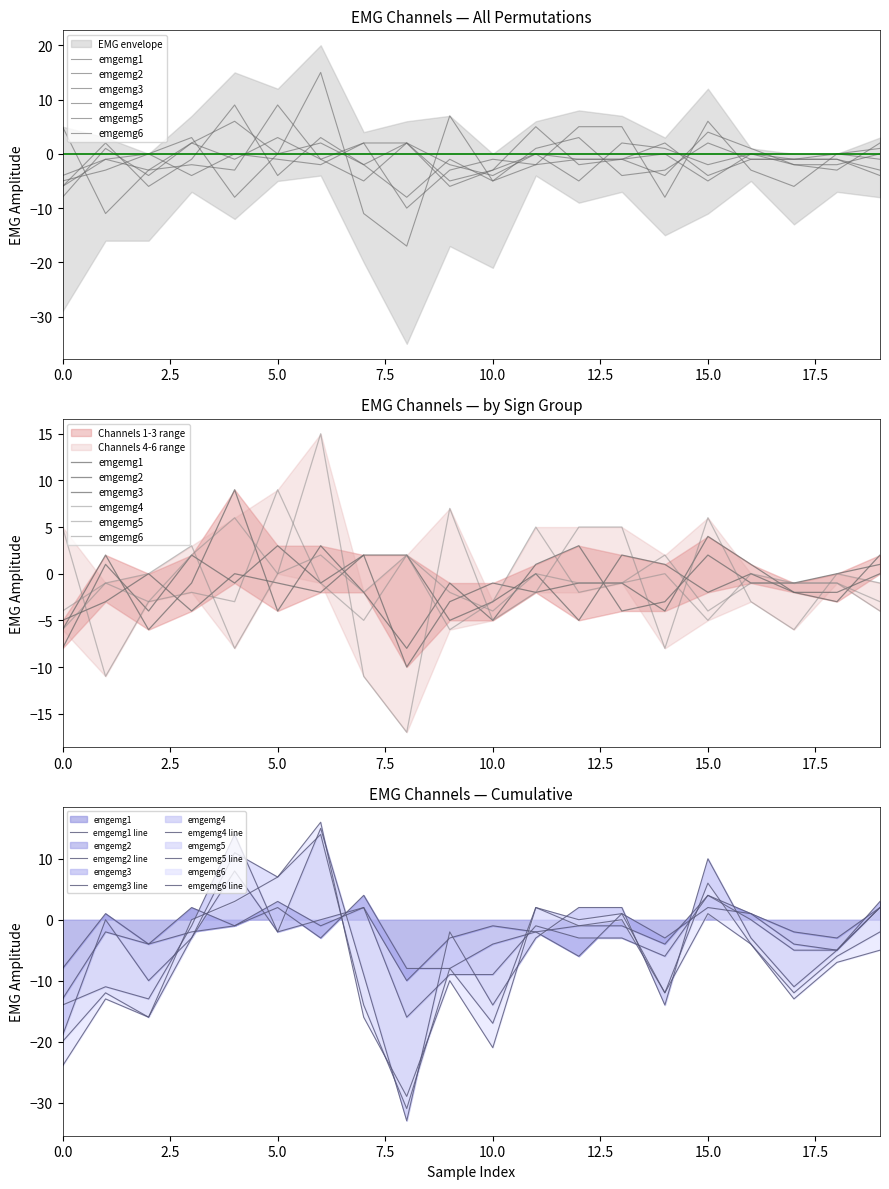

At which label is emgemg4 closest to -1?

19